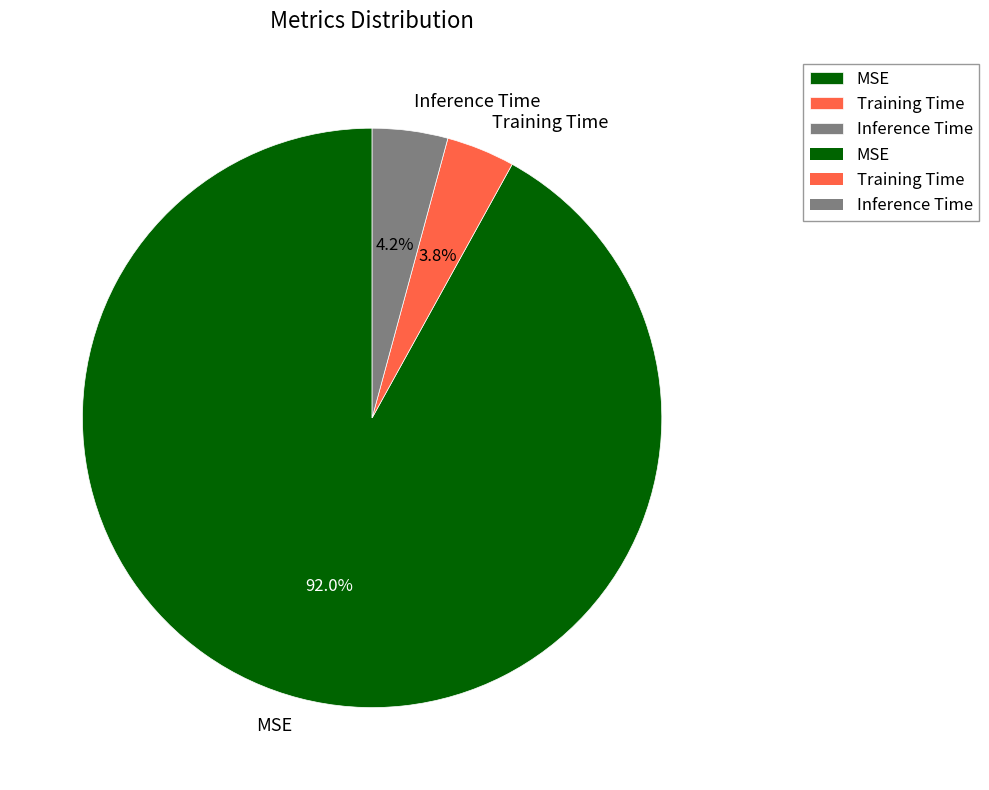

To the nearest percent, what is the difference between the largest and smallest slice percentages?

88%